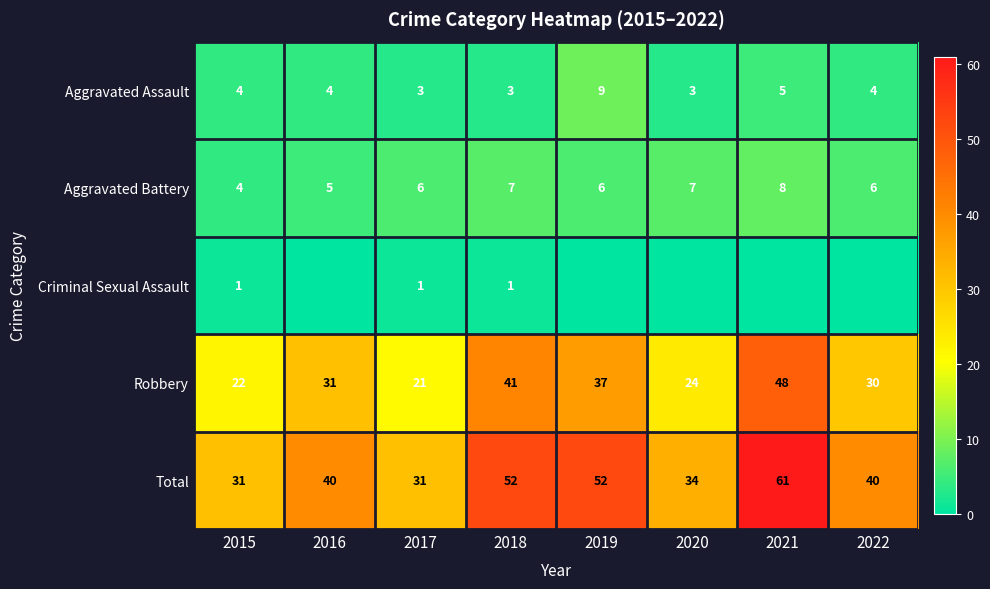

At which category does the chart reach its minimum across all series?

2016